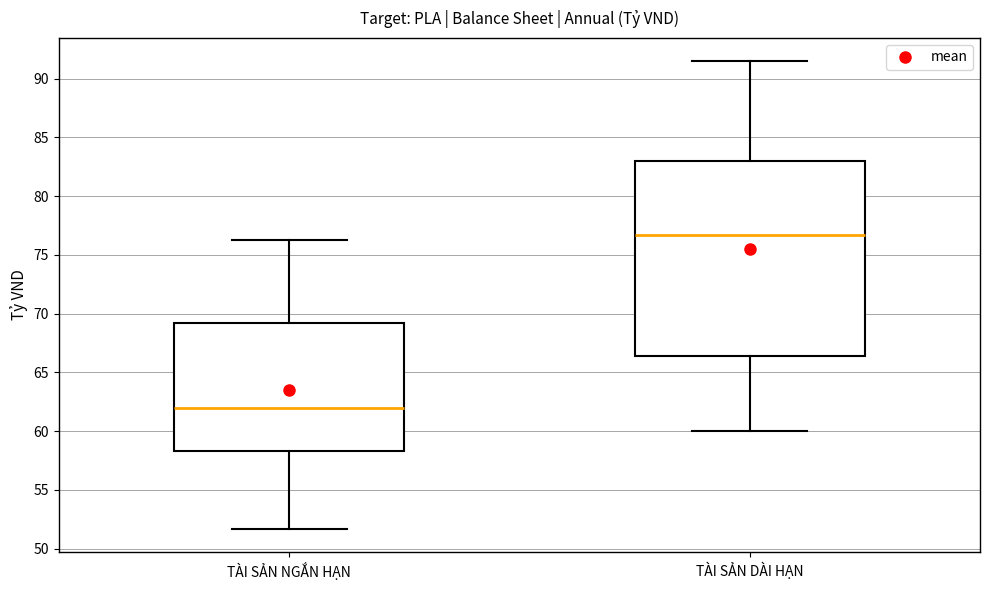

Reading left to right, transcribe this box plot: for each box, give where its median line is, the range the box spans, and where its two whiskers end, as read against the y-axis. The values are not printed on the chart, so give them approximately, as read against the axis.

TÀI SẢN NGẮN HẠN: median 62.0, box 58.5 to 69.0, whiskers 51.5 to 76.5
TÀI SẢN DÀI HẠN: median 76.5, box 66.5 to 83.0, whiskers 60.0 to 91.5